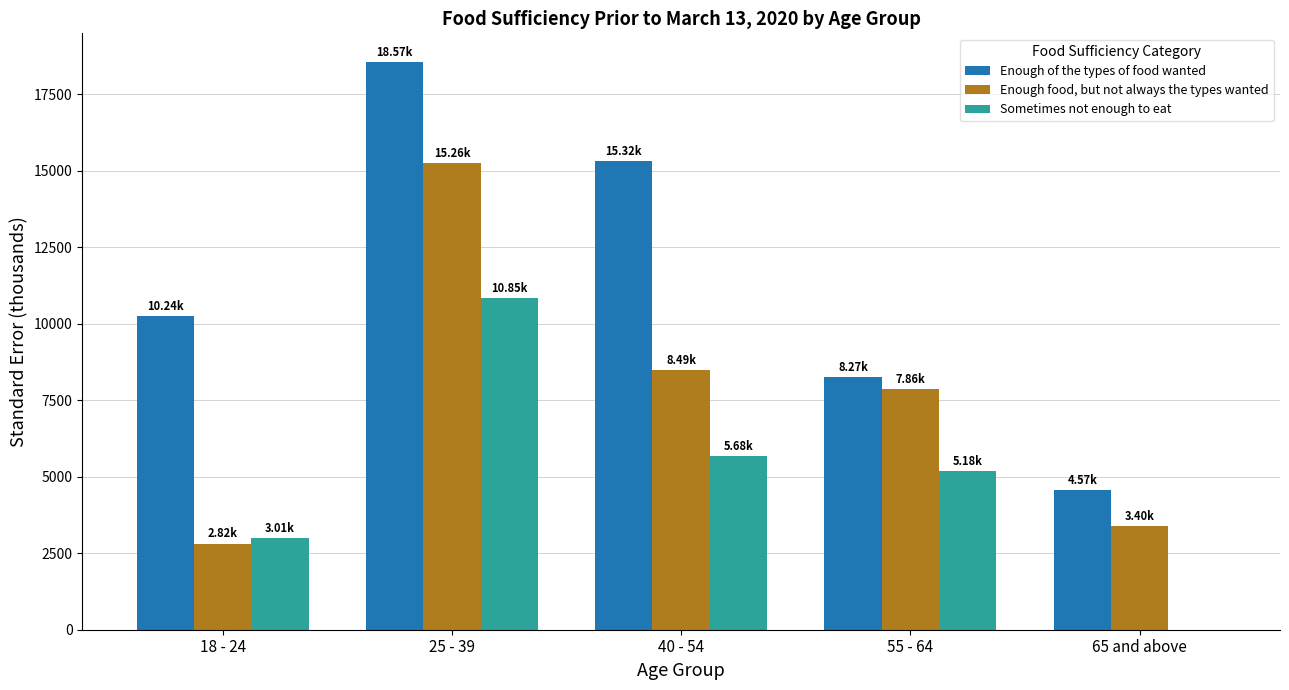

What is the sum of the Enough of the types of food wanted values at 25 - 39 and 18 - 24?

28808.0